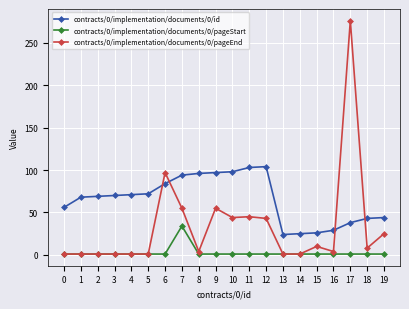

True or false: contracts/0/implementation/documents/0/id and contracts/0/implementation/documents/0/pageStart cross at least once.

False